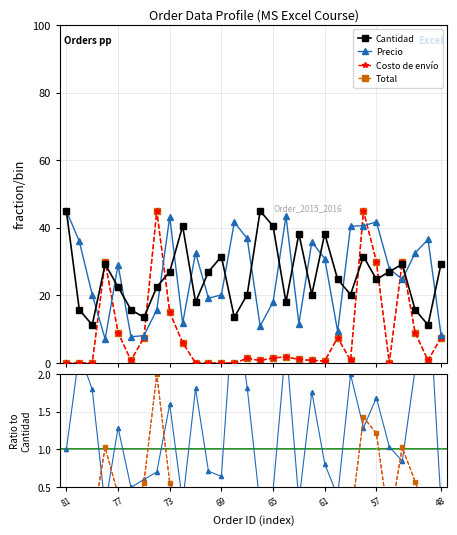

The Costo de envío series shows 0.0 at 61. True or false?

False